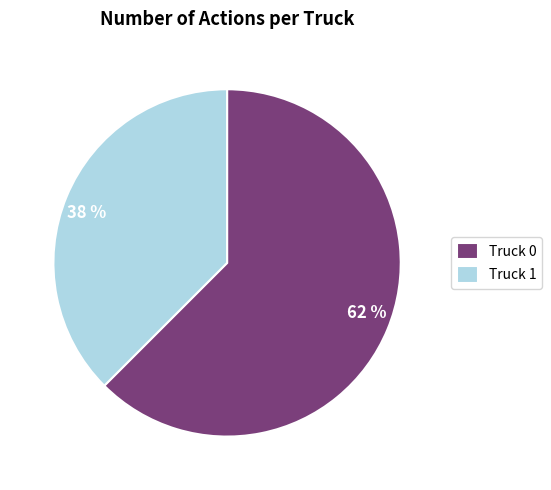

Is there any slice that represents more than half of the pie?

Yes